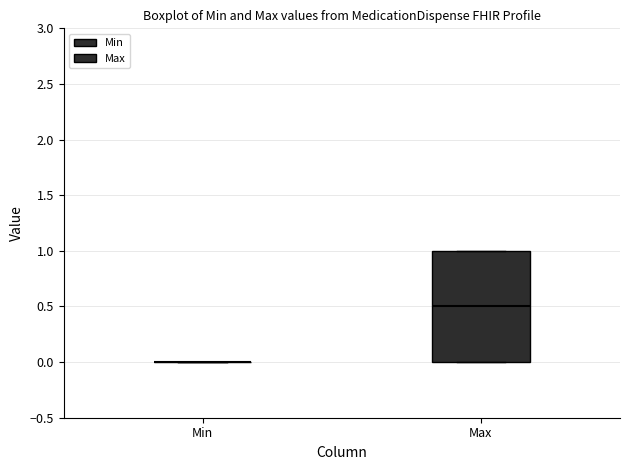

Reading left to right, read every box against the y-axis: the position of its median line, the range the box covers, and the ends of its whiskers. The values are not printed on the chart, so give them approximately, as read against the axis.

Min: box collapsed to a line at 0.0, whiskers 0.0 to 0.0
Max: median 0.5, box 0.0 to 1.0, whiskers 0.0 to 1.0